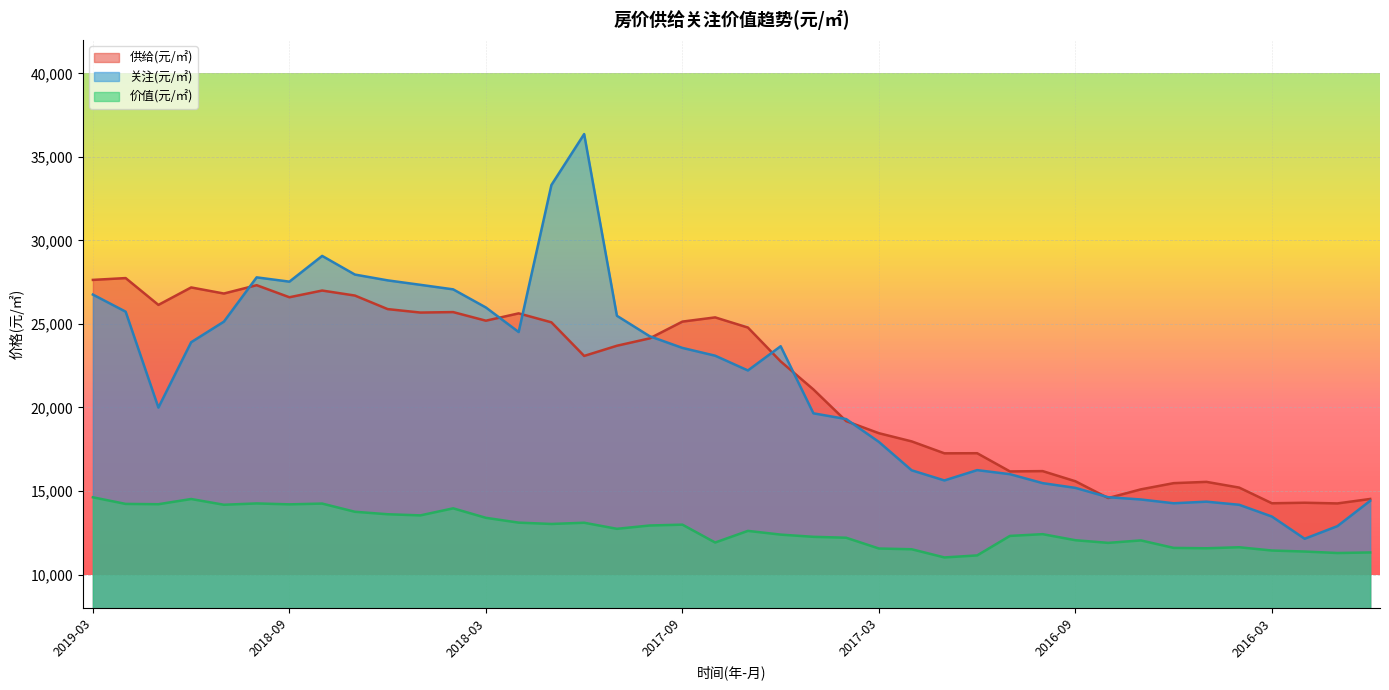

At how many categories does at least one series exceed 23973?

21